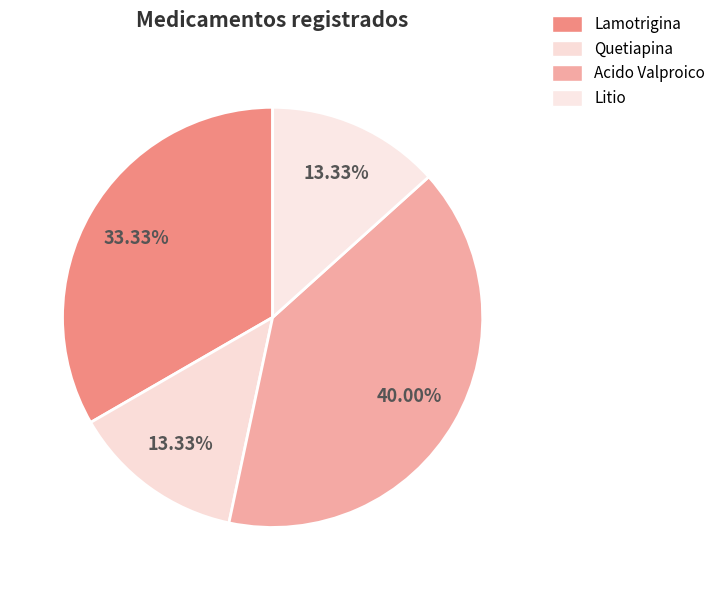

The Quetiapina slice represents 27% of the pie. True or false?

False